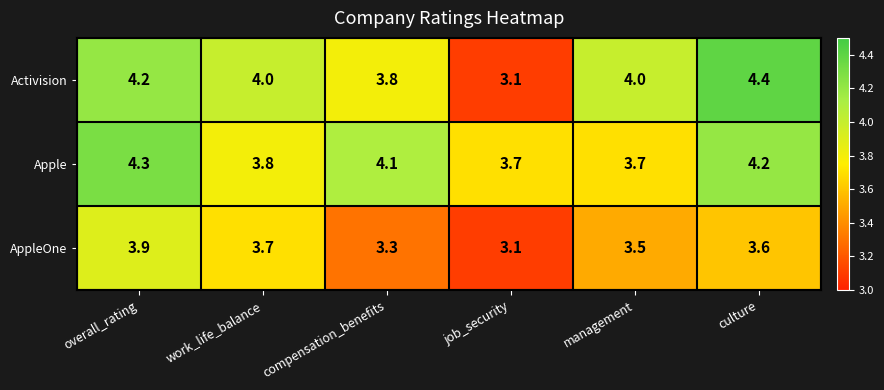

Between job_security and management, which series saw the biggest shift?

Activision